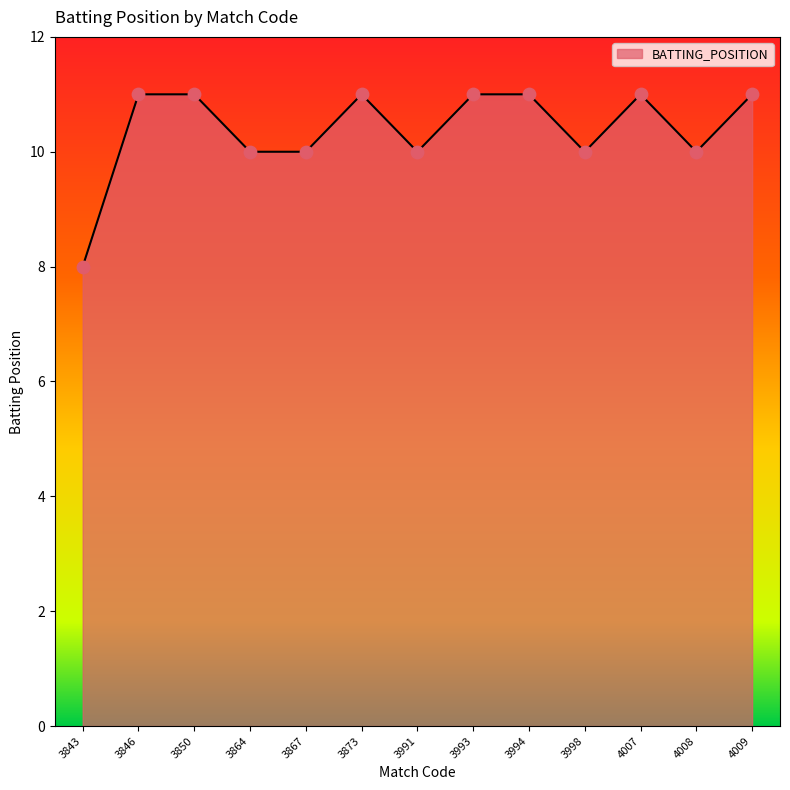

What is the ratio of the value at 3867 to the value at 4008?

1.0